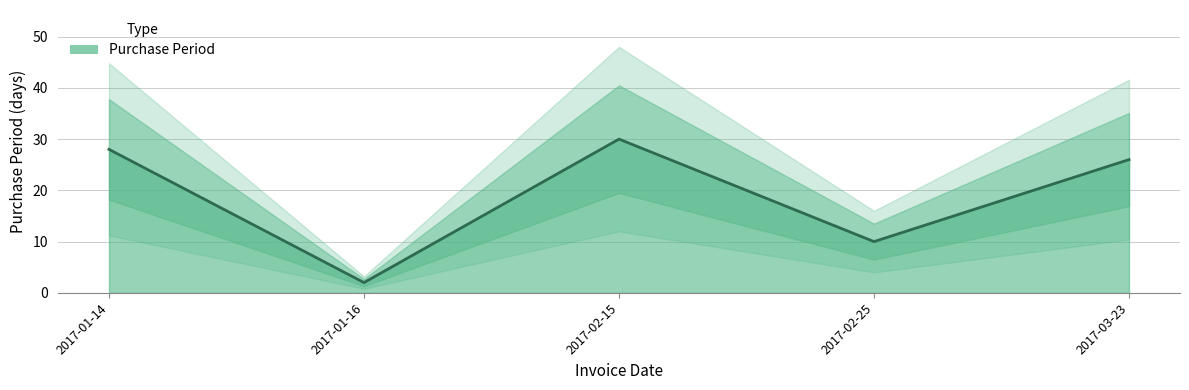

Reading left to right, what are all the values shown in this chart?

2017-01-14=28	2017-01-16=2	2017-02-15=30	2017-02-25=10	2017-03-23=26